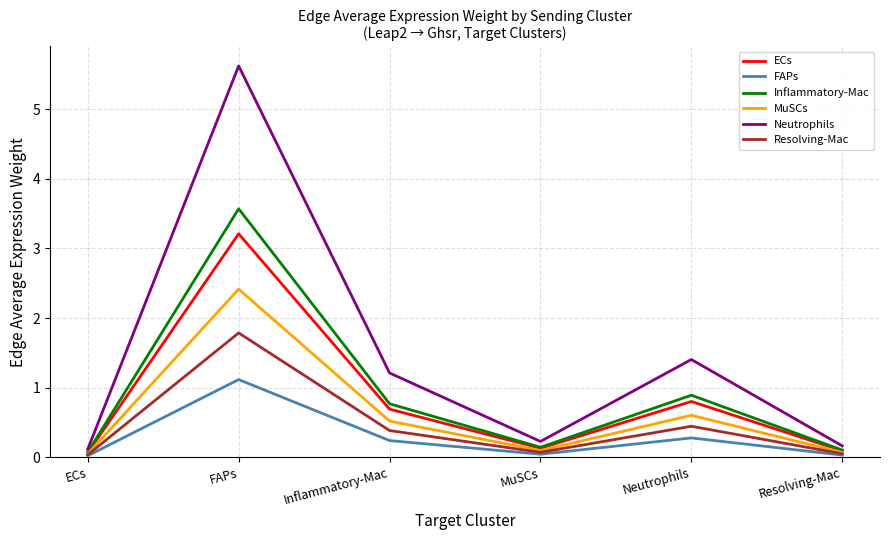

How many distinct data groups are displayed?

6